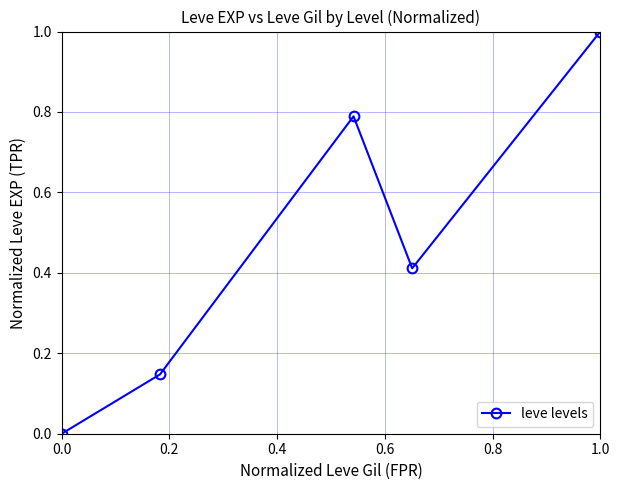

What is the difference between the maximum and minimum values?

1.0